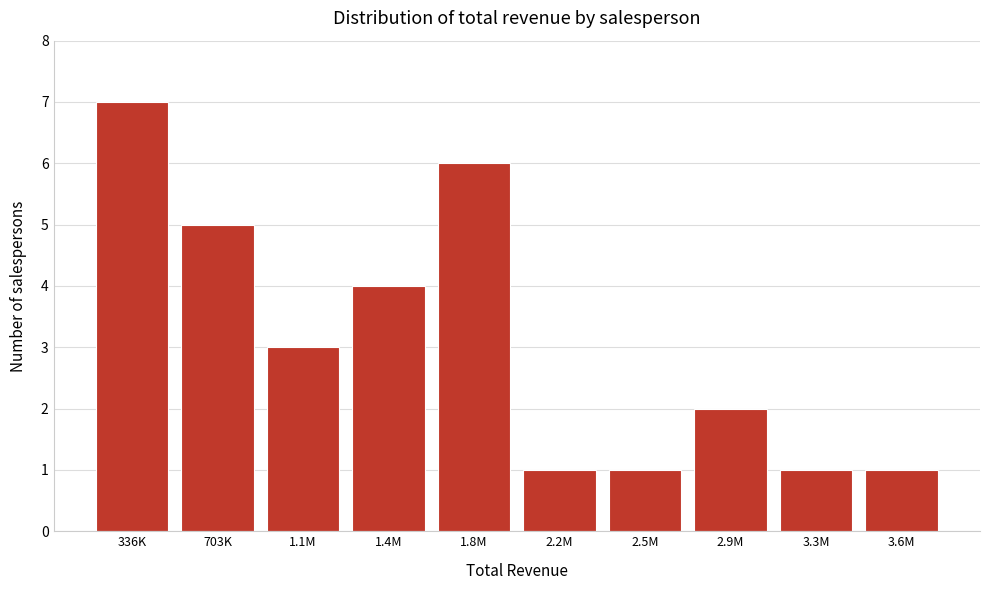

Reading left to right, transcribe all the data shown in this chart.

7	5	3	4	6	1	1	2	1	1